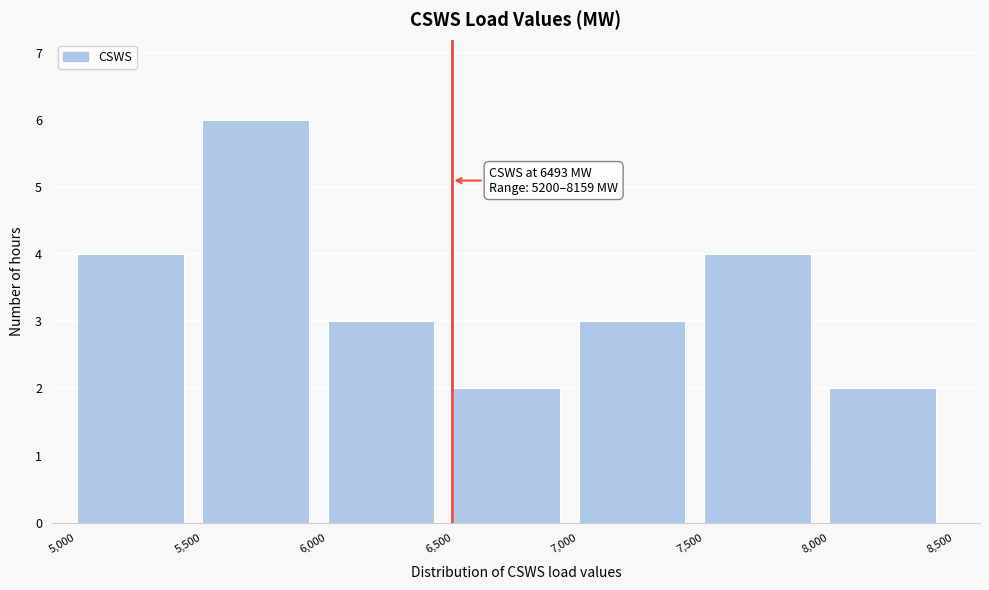

Over which range of the x-axis is the bar tallest?

5,500 to 6,000